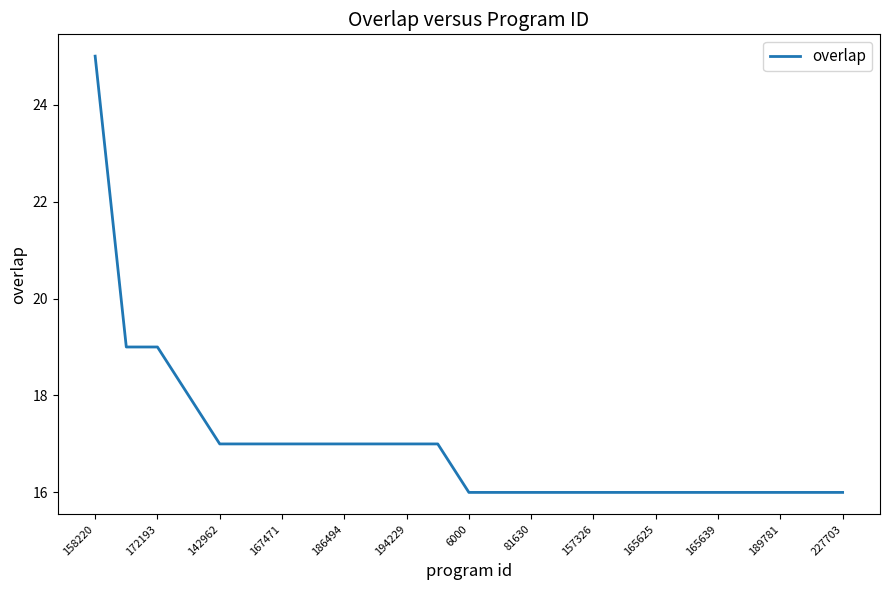

What is the maximum value shown in the chart?

25